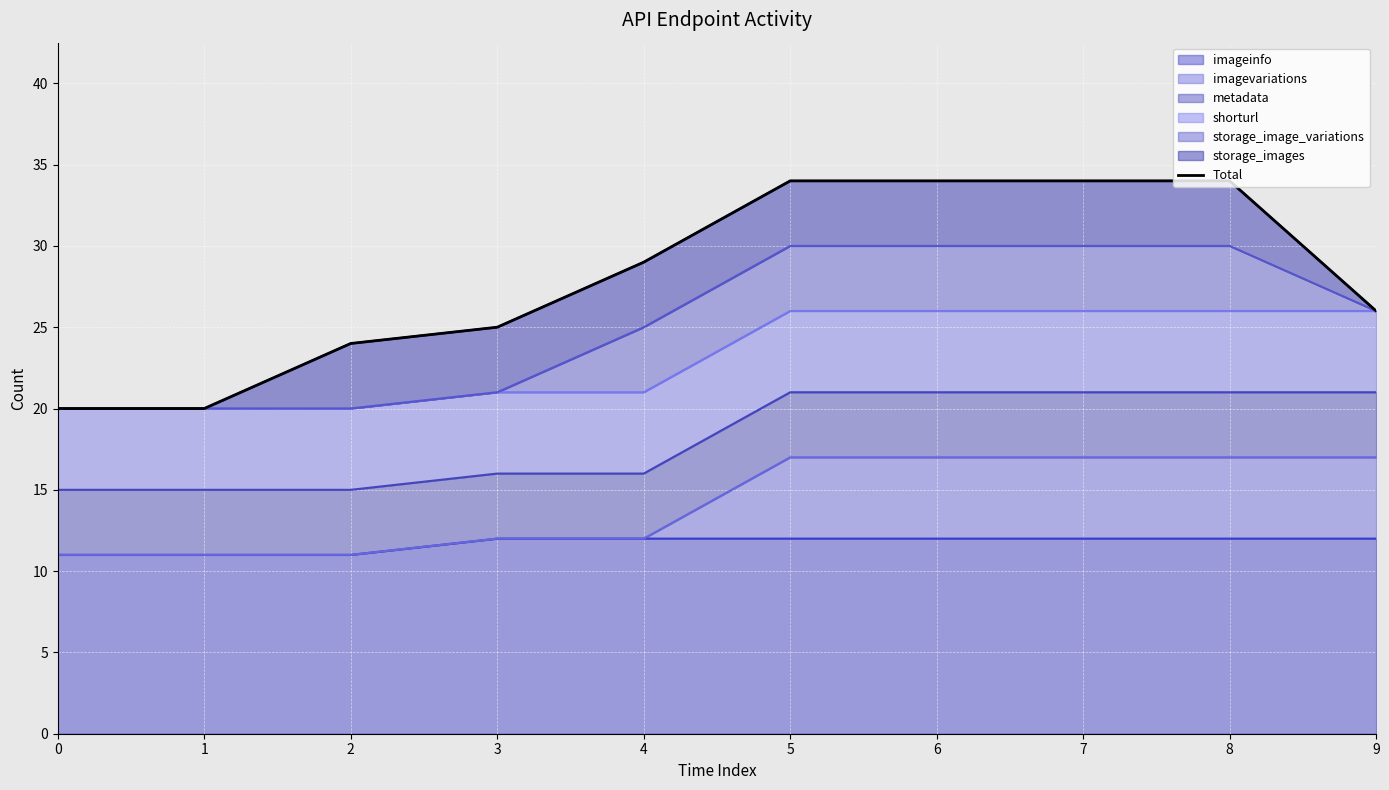

What is the maximum value shown in the chart?

34